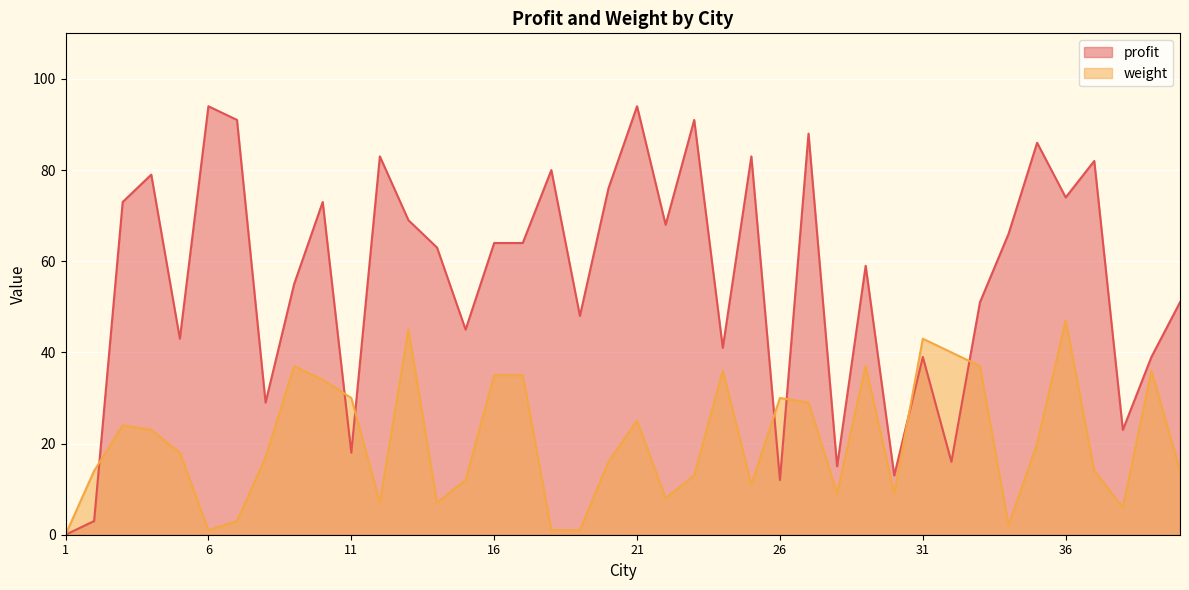

Rank the series by their average value, from lowest to highest.

weight, profit